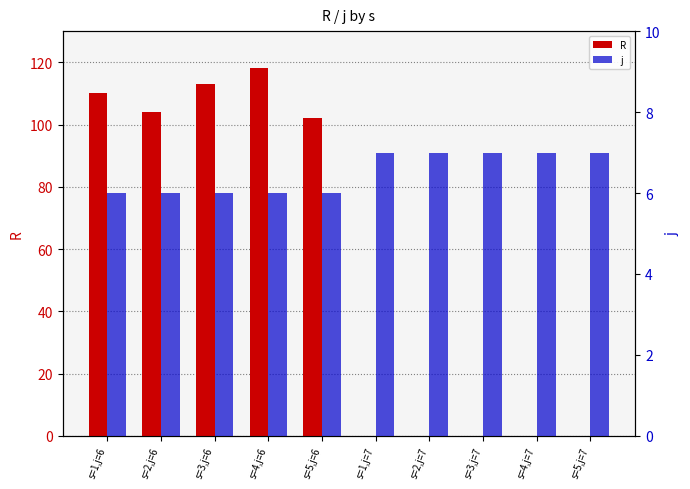

The j series shows 7 at s=2,j=7. True or false?

True